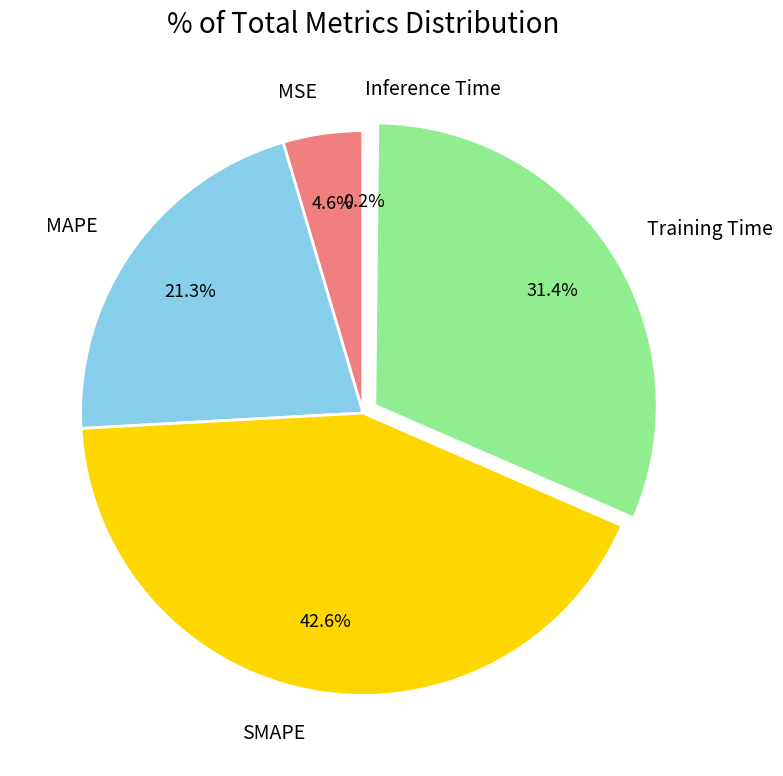

Which has a higher value, SMAPE or MSE?

SMAPE